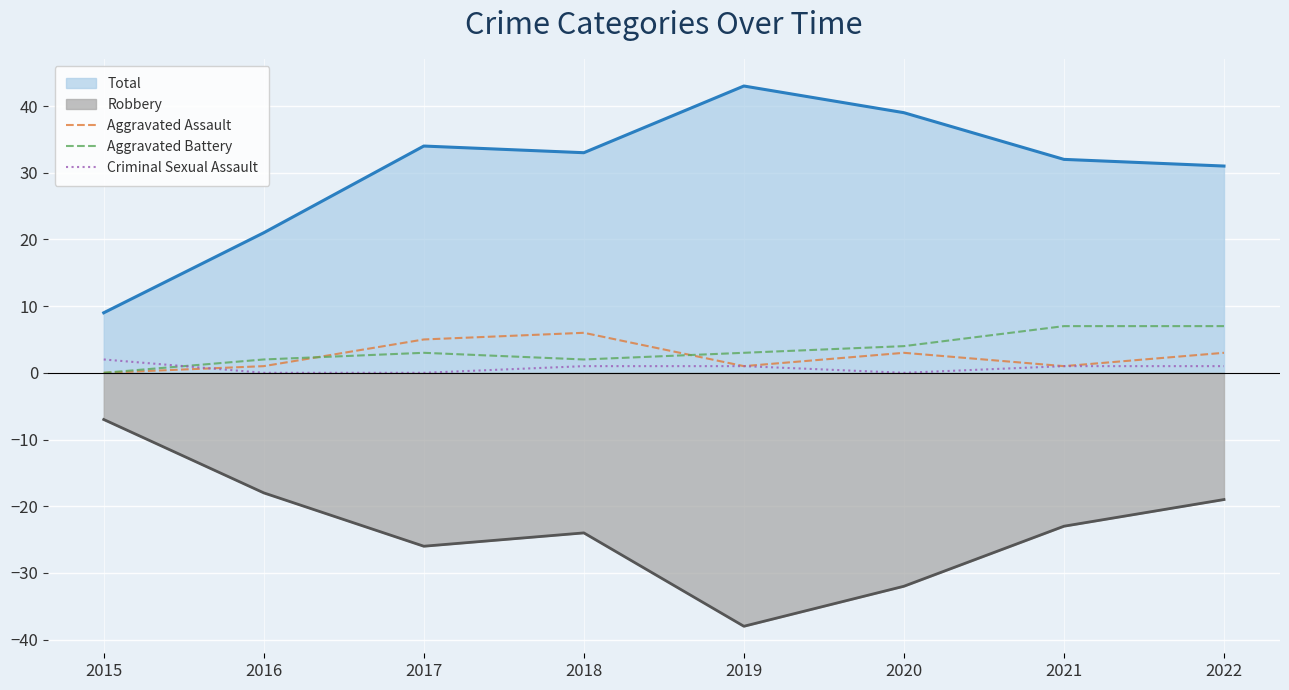

How many Aggravated Battery values are between 2 and 7?

7